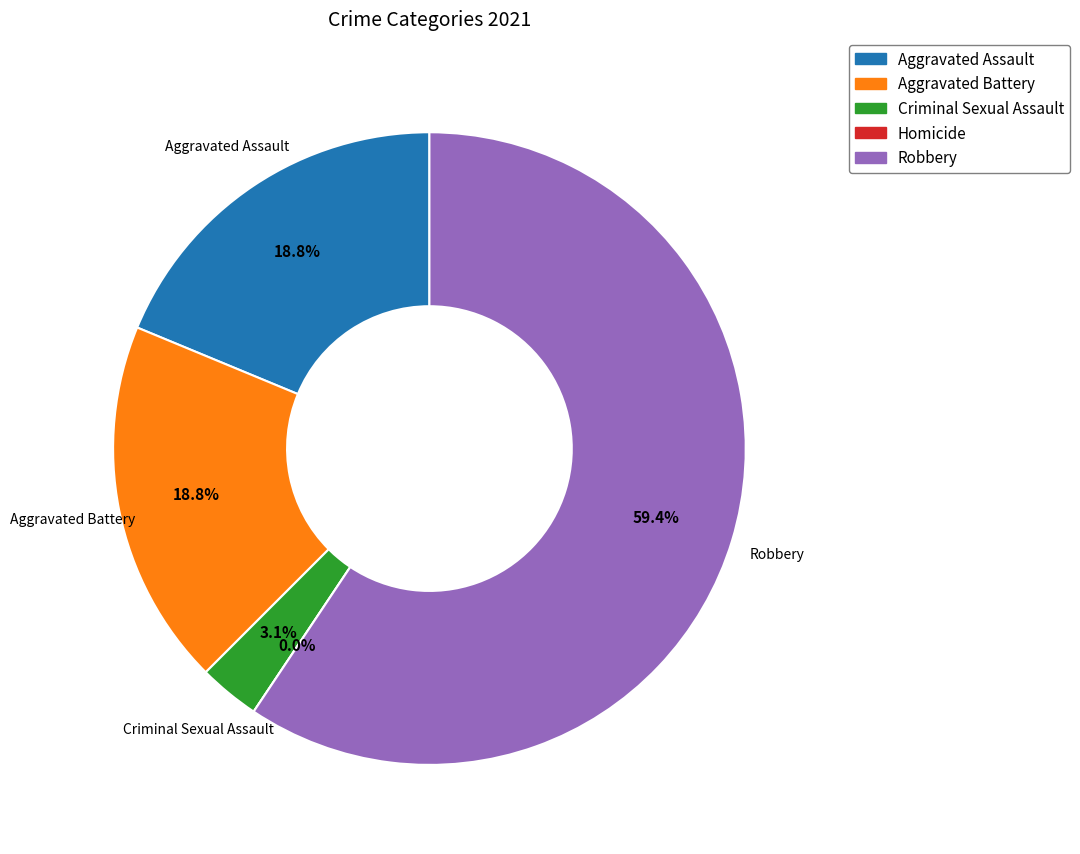

What is the largest slice in the pie chart?

Robbery